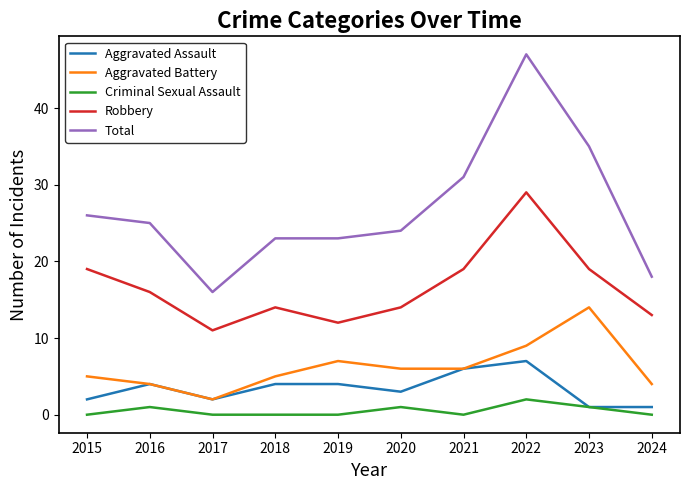

The Total series shows 47 at 2022. True or false?

True